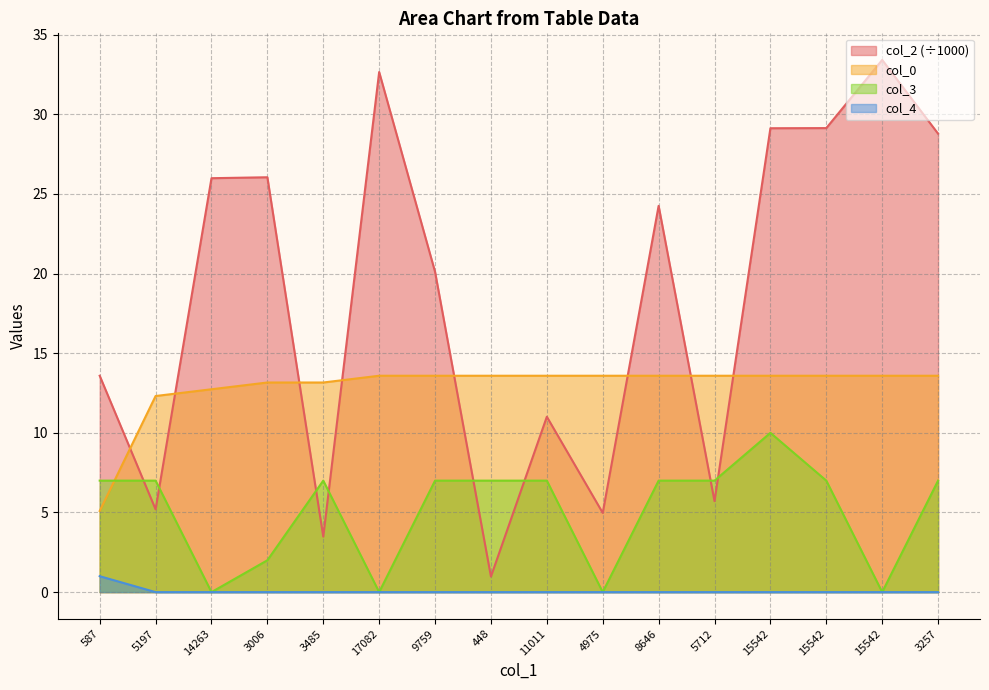

True or false: col_2 has a value of 8.4 at 4975.

False